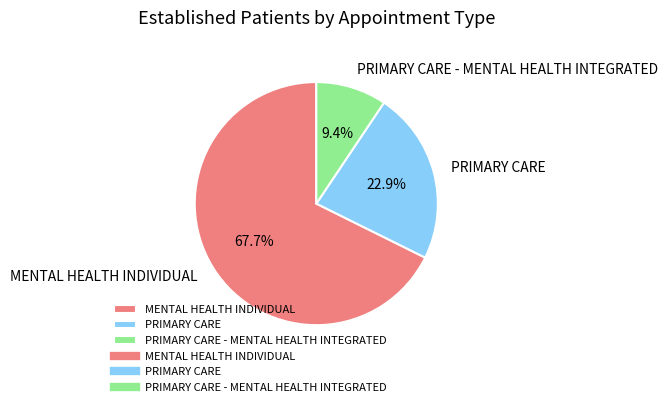

What is the ratio of the value at MENTAL HEALTH INDIVIDUAL to the value at PRIMARY CARE - MENTAL HEALTH INTEGRATED?

7.2